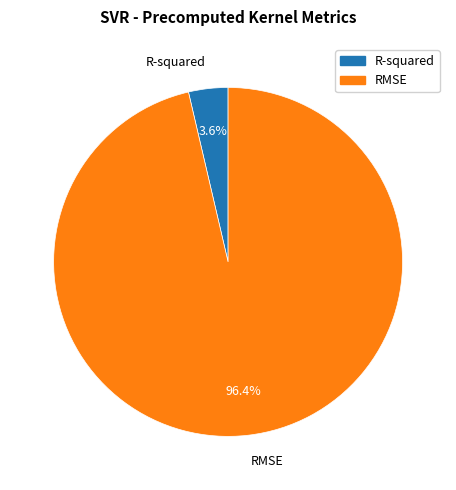

To the nearest percent, what portion does RMSE represent?

96%